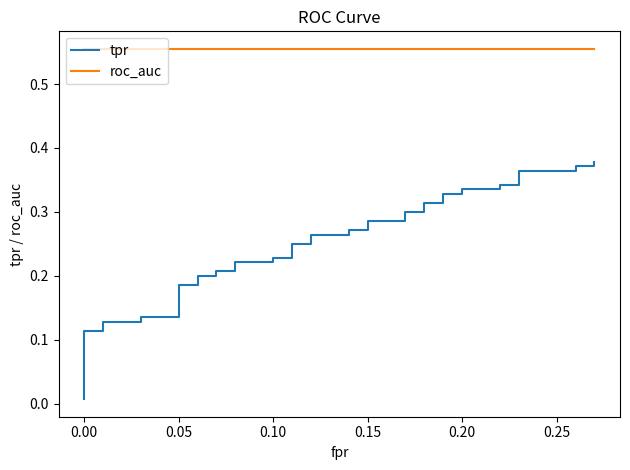

The roc_auc series shows 0.6 at 0.10. True or false?

True